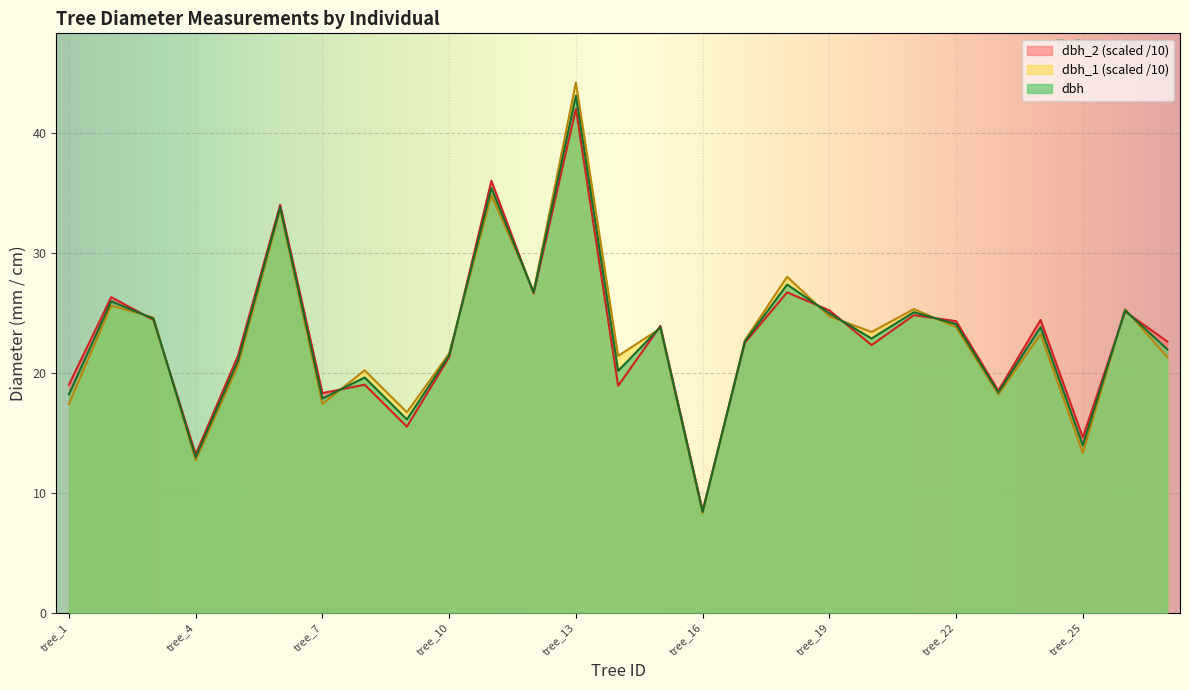

Which series has the widest spread of values?

dbh_1 (scaled /10)